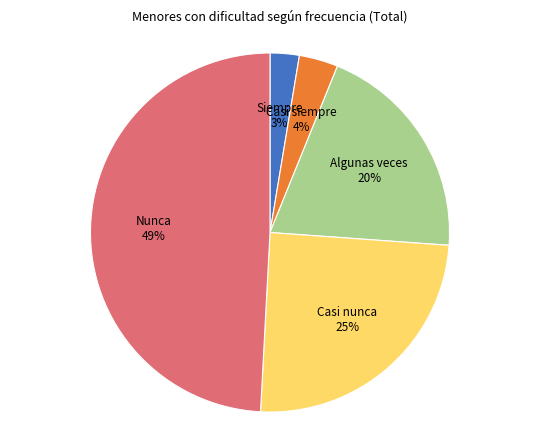

The Algunas veces slice represents 9% of the pie. True or false?

False